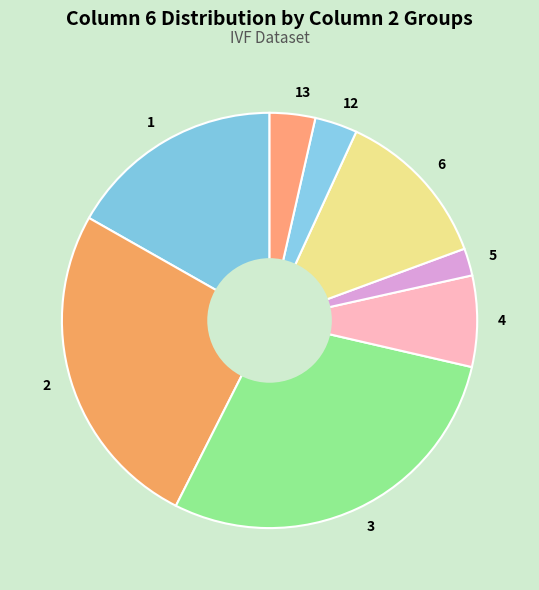

Is it true that 6 is 13% of the pie?

True